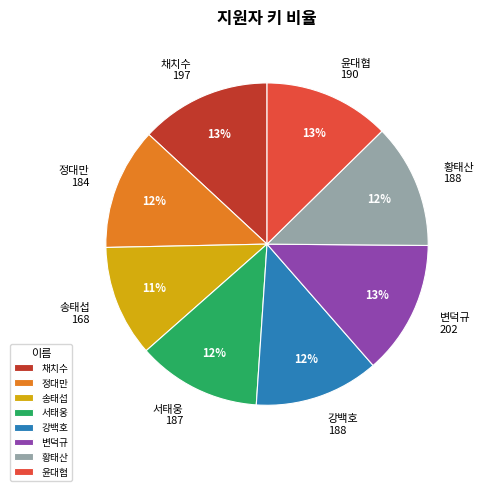

What is the ratio of the value at 서태웅 to the value at 송태섭?

1.1